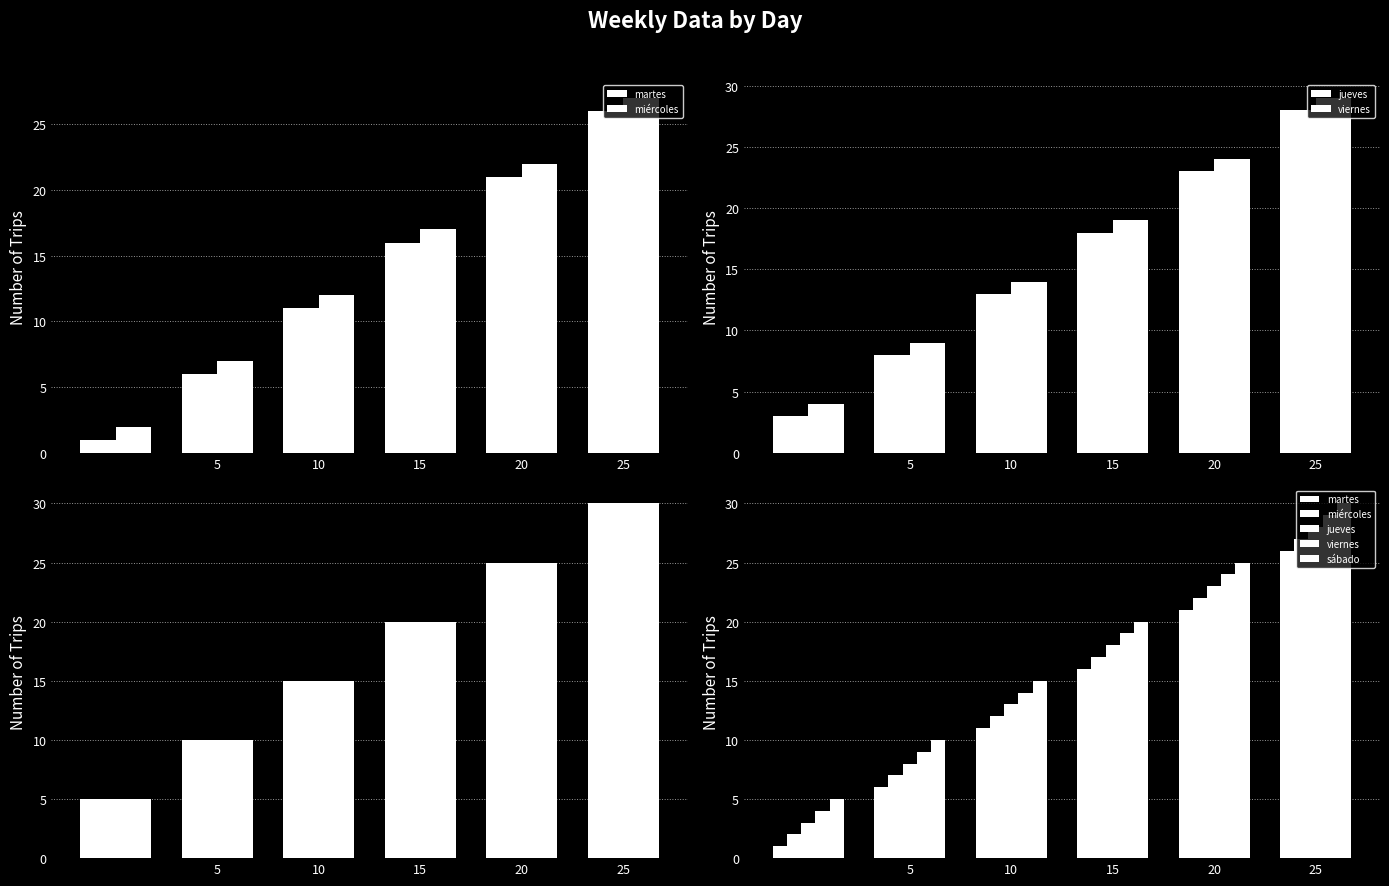

Does the chart contain stacked bars?

No